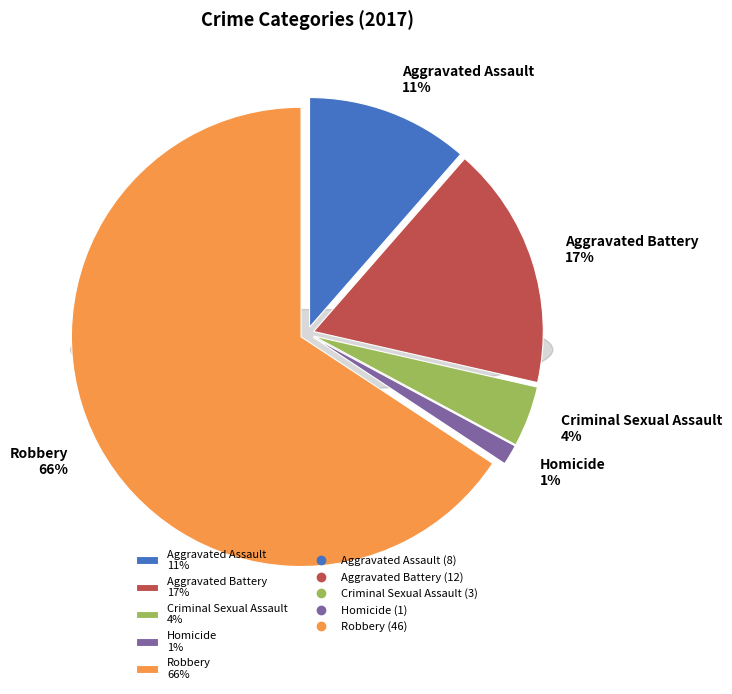

Rank the categories by value from lowest to highest.

Homicide, Criminal Sexual Assault, Aggravated Assault, Aggravated Battery, Robbery